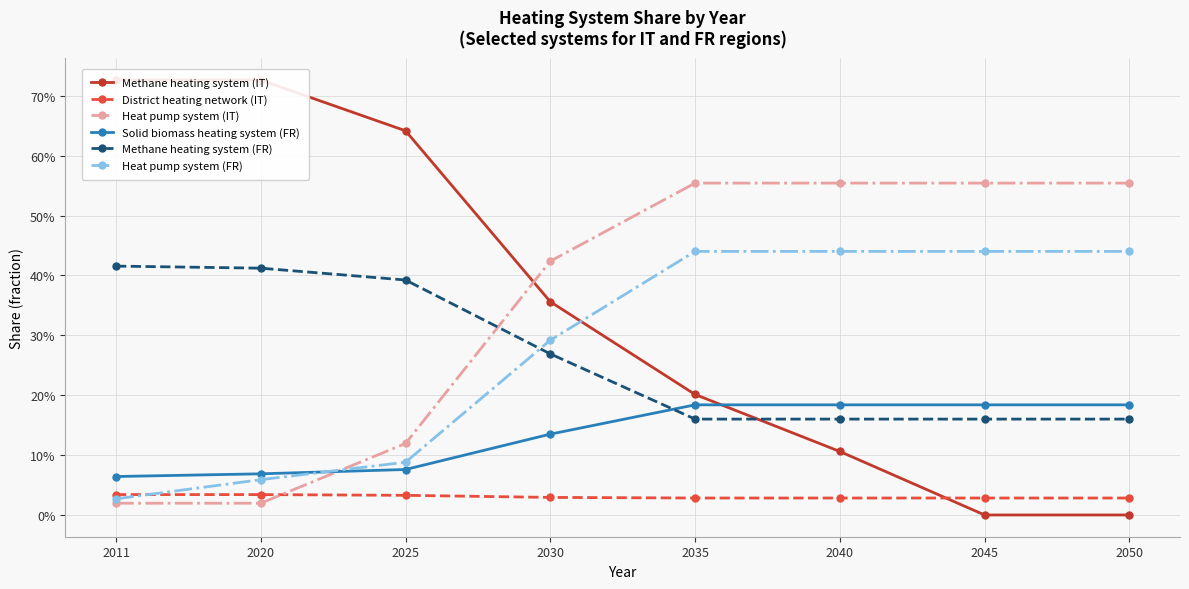

What is the highest value of the Heat pump system (IT) series?

0.6